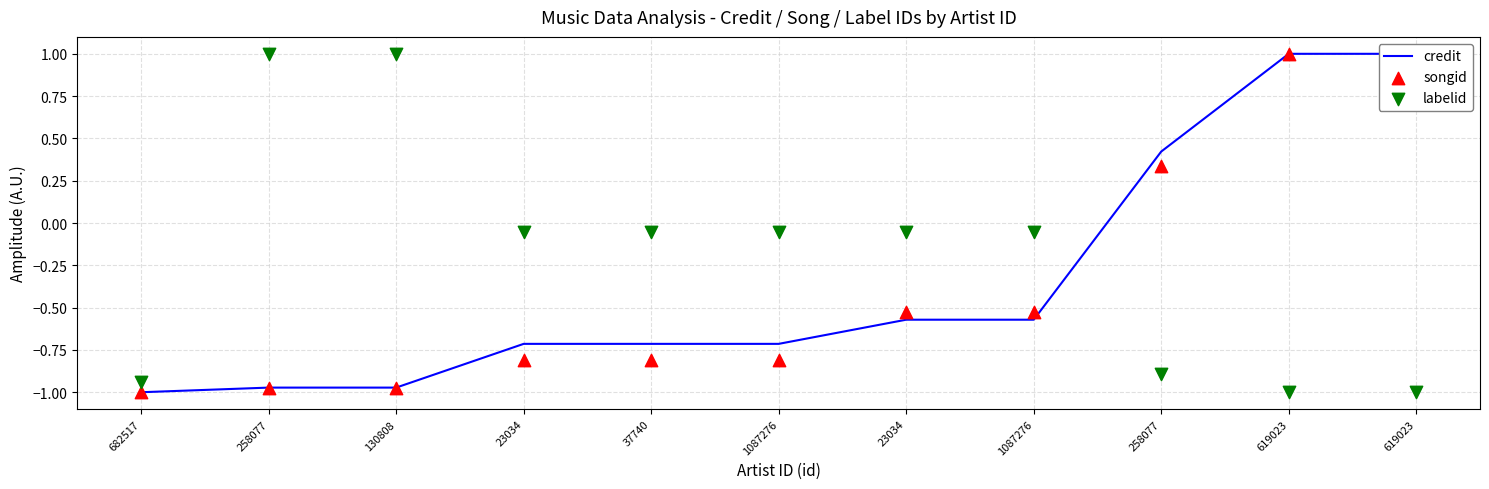

Which series has the largest total across all categories?

labelid